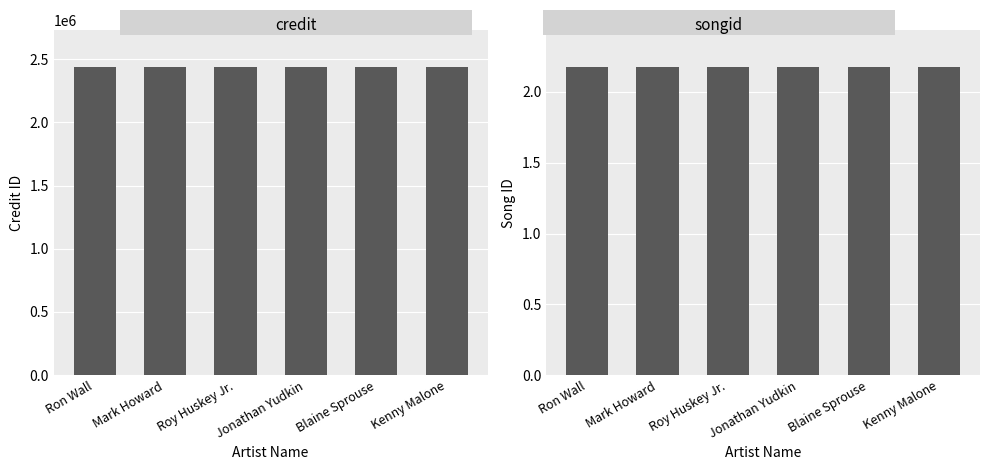

At which label does songid reach its minimum?

Ron Wall